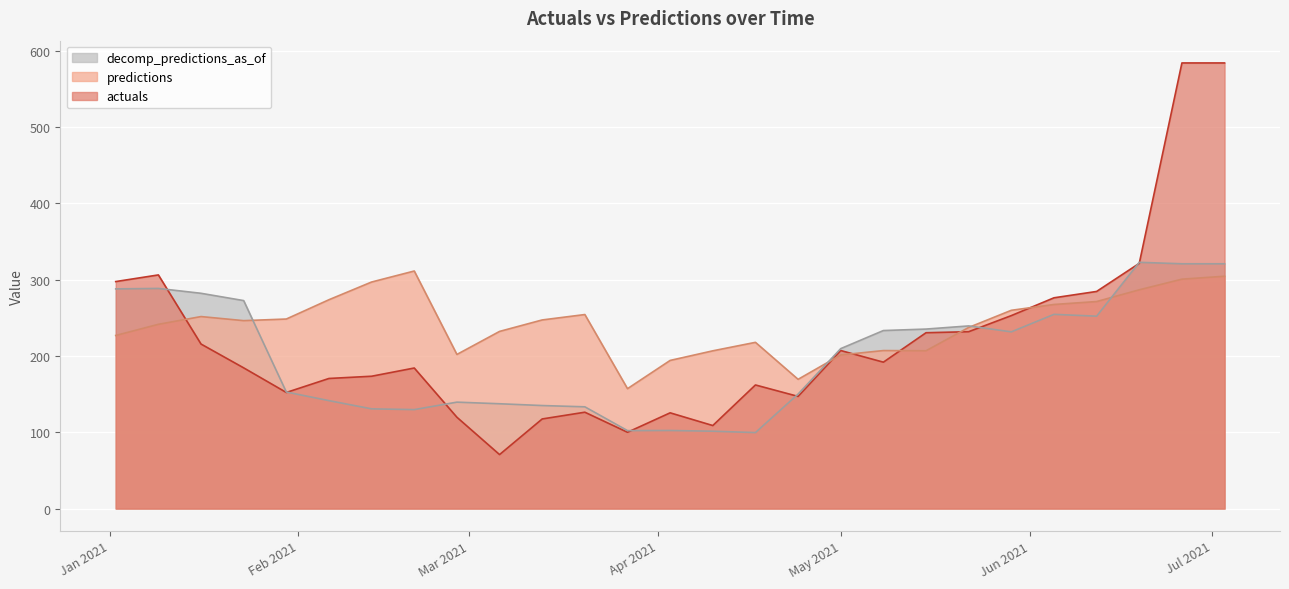

True or false: actuals has a value of 294.6 at 2021-01-23.

False